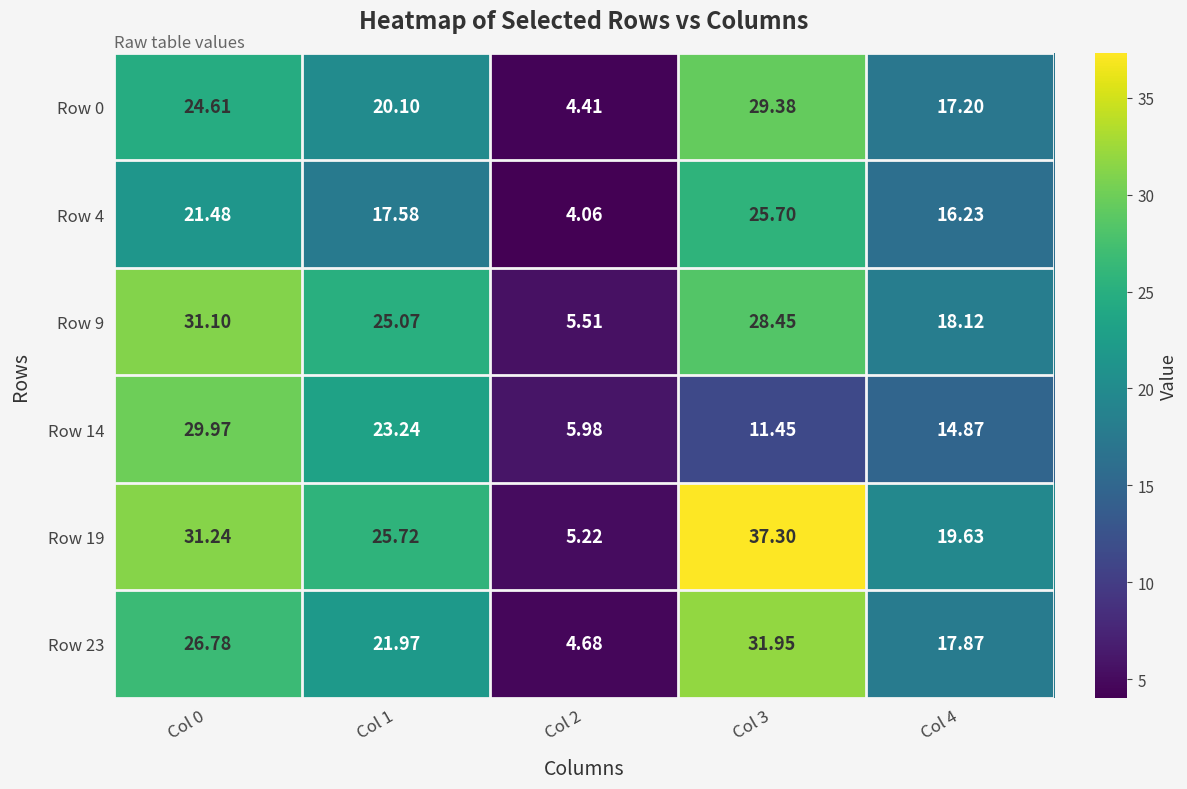

Is the value of Row 23 at Col 4 greater than the value of Row 9 at Col 0?

No